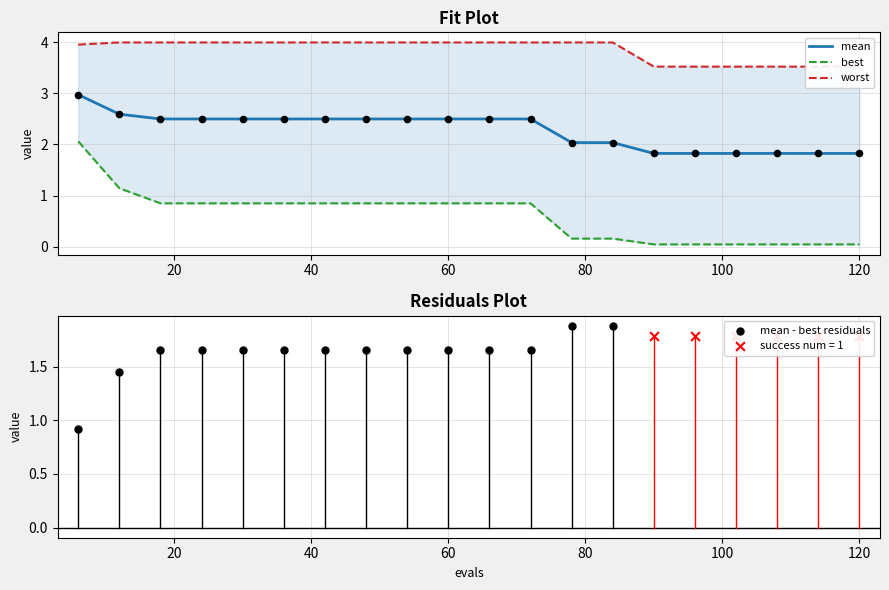

Which series has the largest total across all categories?

worst